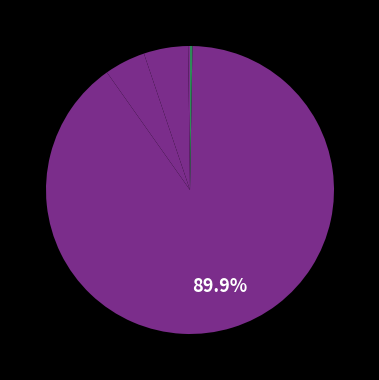

Rank the categories by value from lowest to highest.

MSE, Inference Time, SMAPE, MAPE, Training Time